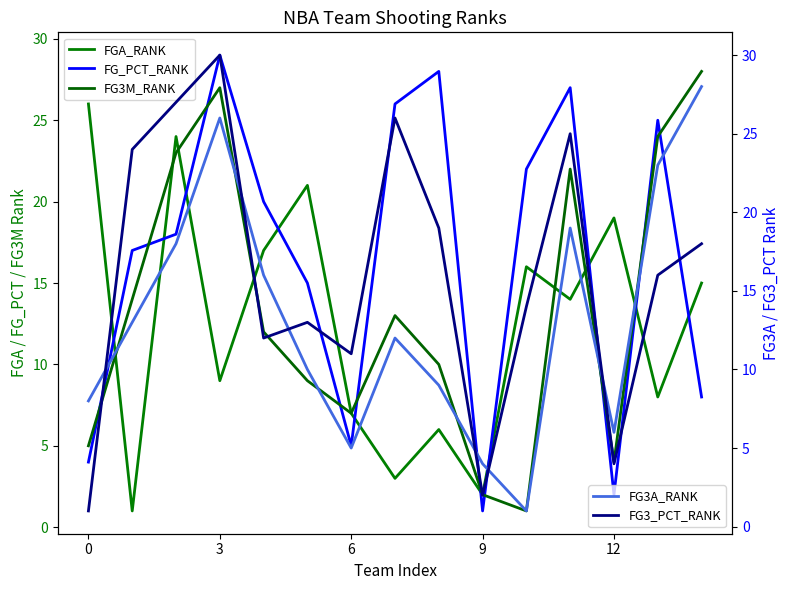

What is the approximate value of FG3A_RANK at 11, to the nearest 10?

20